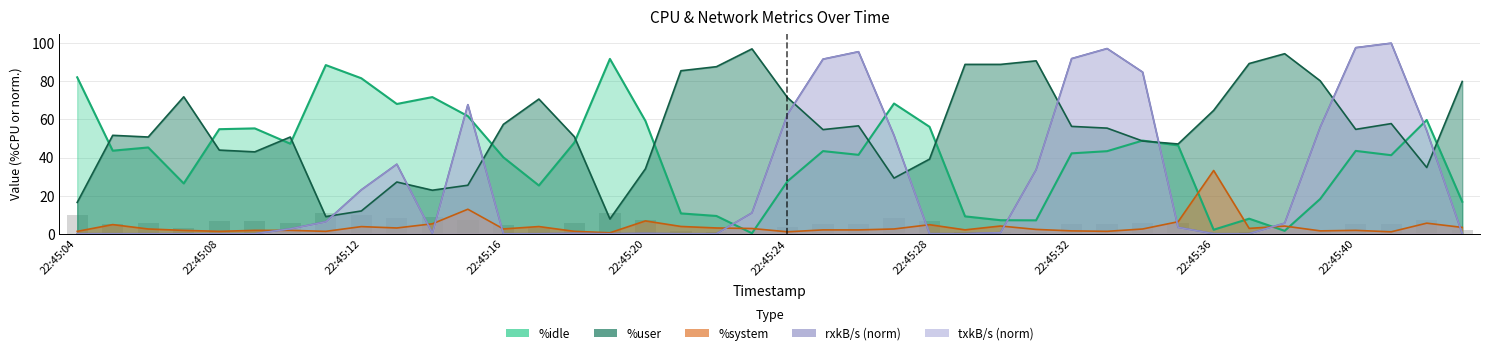

Reading left to right, extract all data points from this chart.

%idle: 22:45:04=82.1	22:45:05=43.6	22:45:06=45.3	22:45:07=26.4	22:45:08=54.9	22:45:09=55.3	22:45:10=47.2	22:45:11=88.5	22:45:12=81.6	22:45:13=68.1	22:45:14=71.7	22:45:15=61.7	22:45:16=40.1	22:45:17=25.3	22:45:18=47.9	22:45:19=91.8	22:45:20=59.2	22:45:21=10.7	22:45:22=9.3	22:45:23=0.2	22:45:24=27.5	22:45:25=43.4	22:45:26=41.4	22:45:27=68.3	22:45:28=56.1	22:45:29=9.1	22:45:30=7.1	22:45:31=7.0	22:45:32=42.2	22:45:33=43.3	22:45:34=48.9	22:45:35=46.4	22:45:36=2.1	22:45:37=7.9	22:45:38=1.5	22:45:39=18.2	22:45:40=43.5	22:45:41=41.2	22:45:42=59.7	22:45:43=16.8
%user: 22:45:04=16.4	22:45:05=51.6	22:45:06=50.8	22:45:07=71.9	22:45:08=43.9	22:45:09=43.0	22:45:10=50.8	22:45:11=9.0	22:45:12=11.9	22:45:13=27.1	22:45:14=22.8	22:45:15=25.4	22:45:16=57.4	22:45:17=70.7	22:45:18=50.9	22:45:19=7.8	22:45:20=34.1	22:45:21=85.5	22:45:22=87.7	22:45:23=97.0	22:45:24=71.5	22:45:25=54.6	22:45:26=56.6	22:45:27=29.2	22:45:28=39.1	22:45:29=88.9	22:45:30=88.9	22:45:31=90.7	22:45:32=56.3	22:45:33=55.4	22:45:34=48.6	22:45:35=47.1	22:45:36=64.7	22:45:37=89.3	22:45:38=94.5	22:45:39=80.2	22:45:40=54.8	22:45:41=57.8	22:45:42=34.8	22:45:43=79.9
%system: 22:45:04=1.2	22:45:05=4.8	22:45:06=2.5	22:45:07=1.8	22:45:08=1.2	22:45:09=1.8	22:45:10=1.8	22:45:11=1.2	22:45:12=3.7	22:45:13=3.0	22:45:14=5.2	22:45:15=12.8	22:45:16=2.5	22:45:17=3.8	22:45:18=1.2	22:45:19=0.5	22:45:20=6.7	22:45:21=3.8	22:45:22=3.0	22:45:23=2.7	22:45:24=1.0	22:45:25=2.0	22:45:26=2.0	22:45:27=2.5	22:45:28=4.7	22:45:29=2.0	22:45:30=4.0	22:45:31=2.3	22:45:32=1.5	22:45:33=1.3	22:45:34=2.5	22:45:35=6.3	22:45:36=33.2	22:45:37=2.8	22:45:38=4.0	22:45:39=1.5	22:45:40=1.8	22:45:41=1.0	22:45:42=5.5	22:45:43=3.3
rxkB/s: 22:45:04=0.0	22:45:05=0.0	22:45:06=0.0	22:45:07=0.0	22:45:08=0.0	22:45:09=0.0	22:45:10=2.6	22:45:11=6.3	22:45:12=23.0	22:45:13=36.5	22:45:14=0.3	22:45:15=67.7	22:45:16=0.0	22:45:17=0.0	22:45:18=0.2	22:45:19=0.0	22:45:20=0.2	22:45:21=0.0	22:45:22=0.0	22:45:23=10.9	22:45:24=62.6	22:45:25=91.6	22:45:26=95.5	22:45:27=51.6	22:45:28=0.0	22:45:29=0.0	22:45:30=0.6	22:45:31=33.5	22:45:32=91.9	22:45:33=97.2	22:45:34=84.8	22:45:35=3.3	22:45:36=0.0	22:45:37=0.0	22:45:38=5.5	22:45:39=55.9	22:45:40=97.6	22:45:41=100.0	22:45:42=54.1	22:45:43=0.0
txkB/s: 22:45:04=0.0	22:45:05=0.0	22:45:06=0.0	22:45:07=0.0	22:45:08=0.0	22:45:09=0.0	22:45:10=2.6	22:45:11=6.3	22:45:12=23.0	22:45:13=36.5	22:45:14=0.3	22:45:15=67.7	22:45:16=0.0	22:45:17=0.0	22:45:18=0.2	22:45:19=0.0	22:45:20=0.2	22:45:21=0.0	22:45:22=0.0	22:45:23=10.9	22:45:24=62.6	22:45:25=91.6	22:45:26=95.5	22:45:27=51.6	22:45:28=0.0	22:45:29=0.0	22:45:30=0.6	22:45:31=33.5	22:45:32=91.9	22:45:33=97.2	22:45:34=84.8	22:45:35=3.3	22:45:36=0.0	22:45:37=0.0	22:45:38=5.5	22:45:39=55.9	22:45:40=97.6	22:45:41=100.0	22:45:42=54.1	22:45:43=0.0